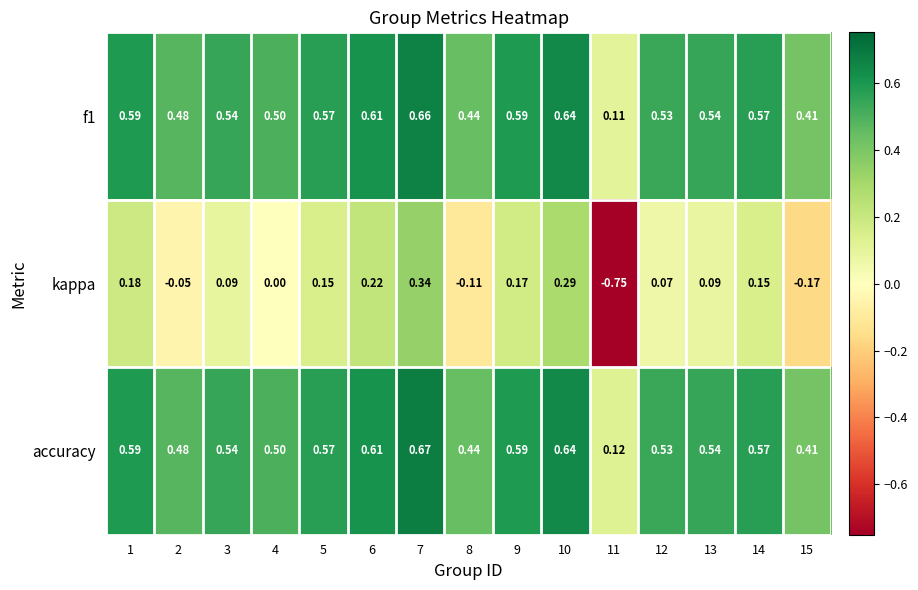

Between 1 and 12, which series saw the biggest shift?

kappa